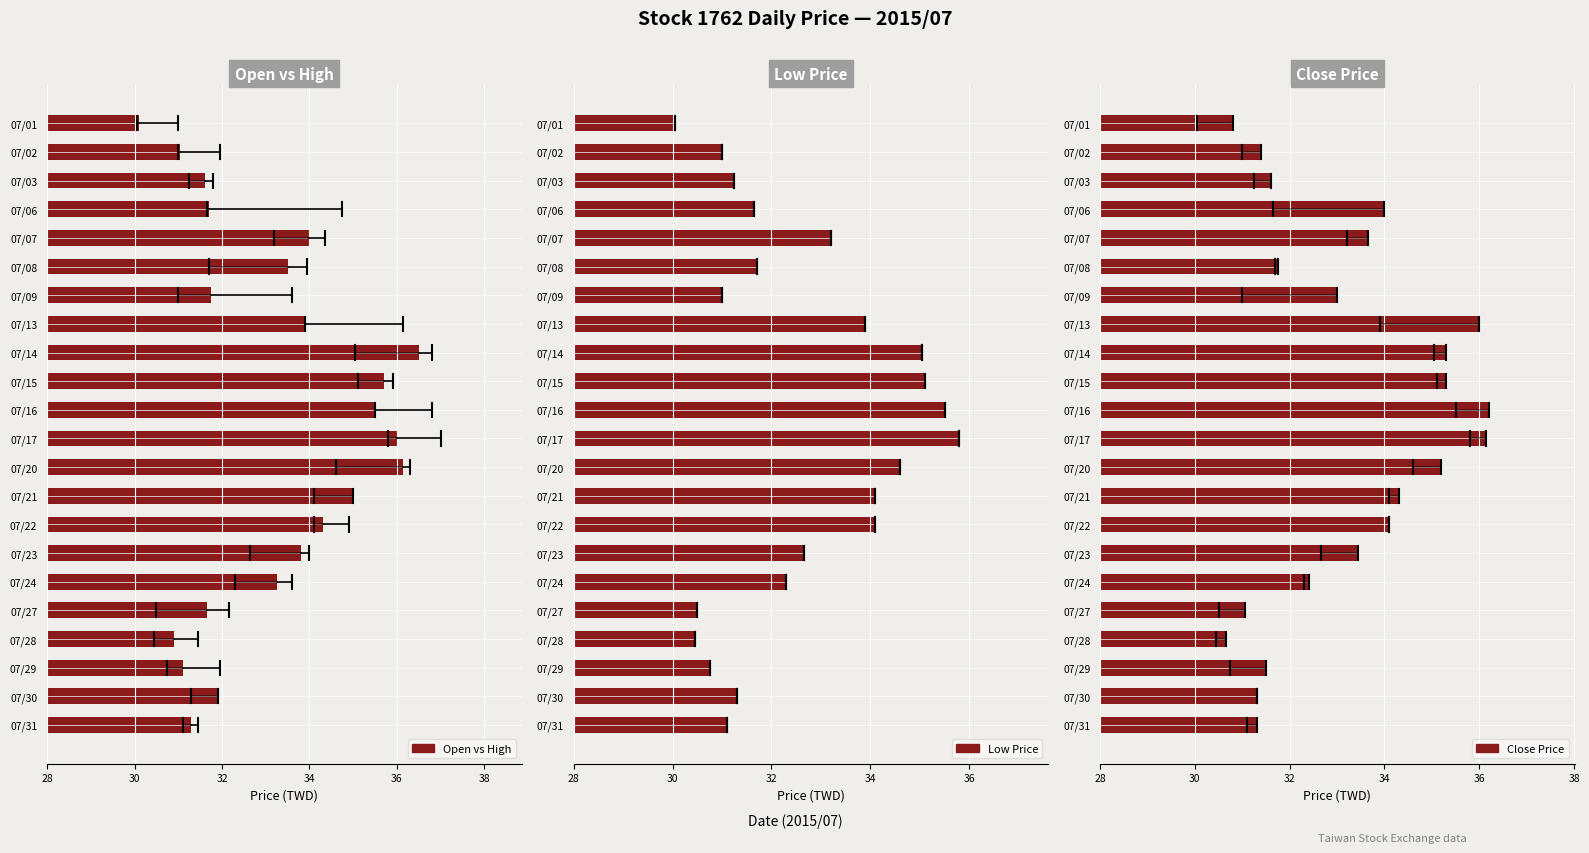

Does the chart contain stacked bars?

No